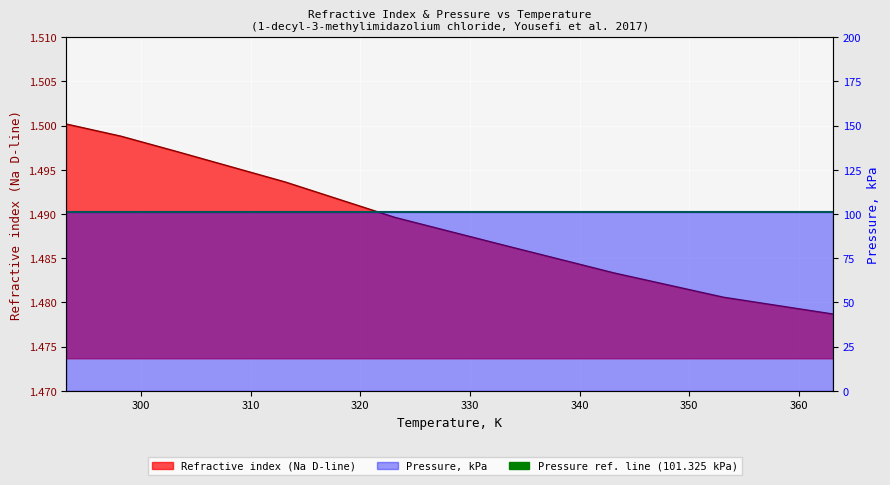

Which label corresponds to the largest value in the chart?

293.15